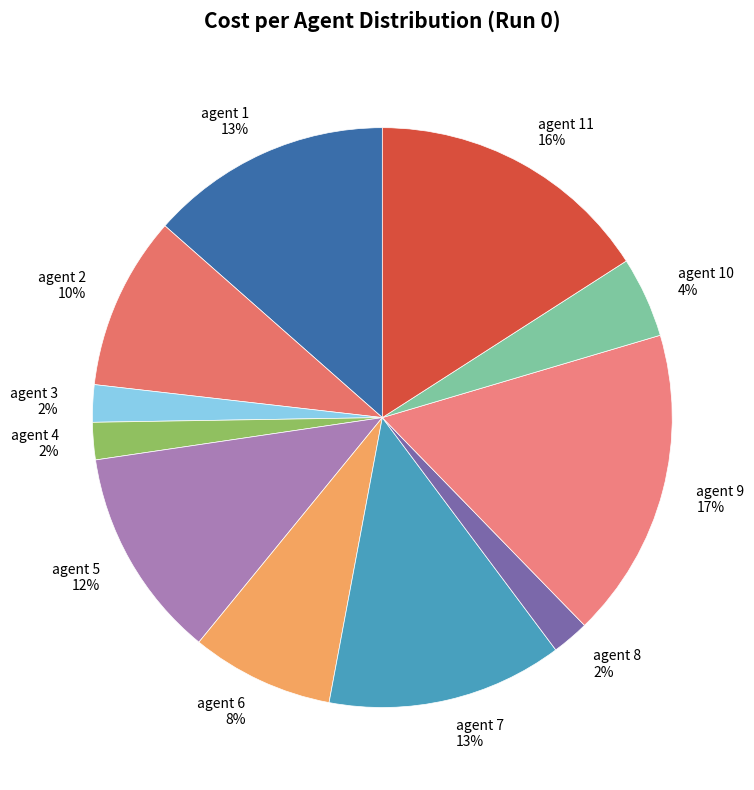

What percentage is the agent 5 slice, to the nearest percent?

12%